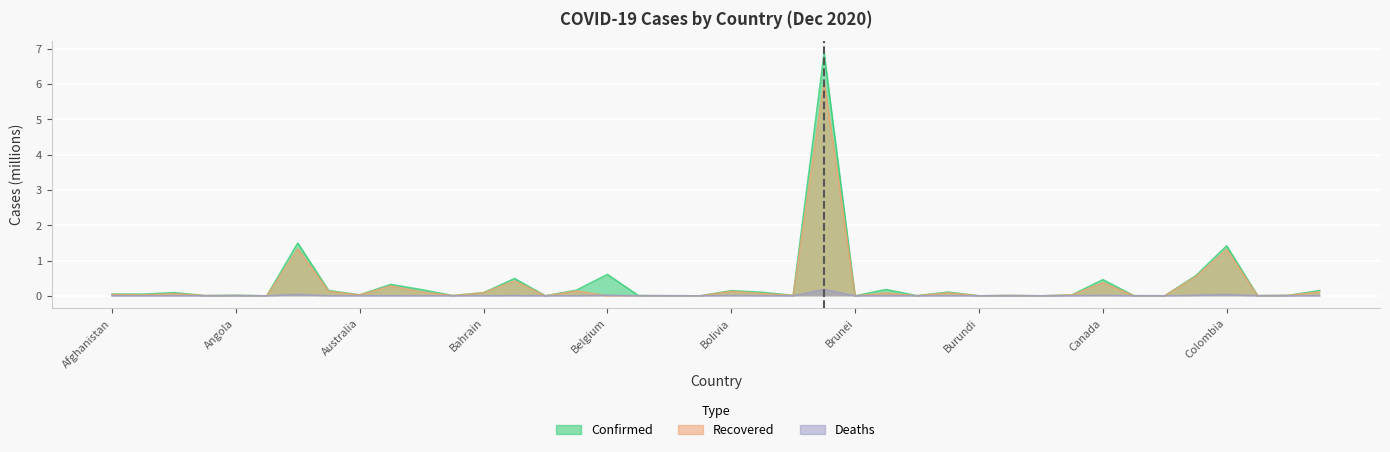

True or false: Confirmed and Recovered intersect in this chart.

False